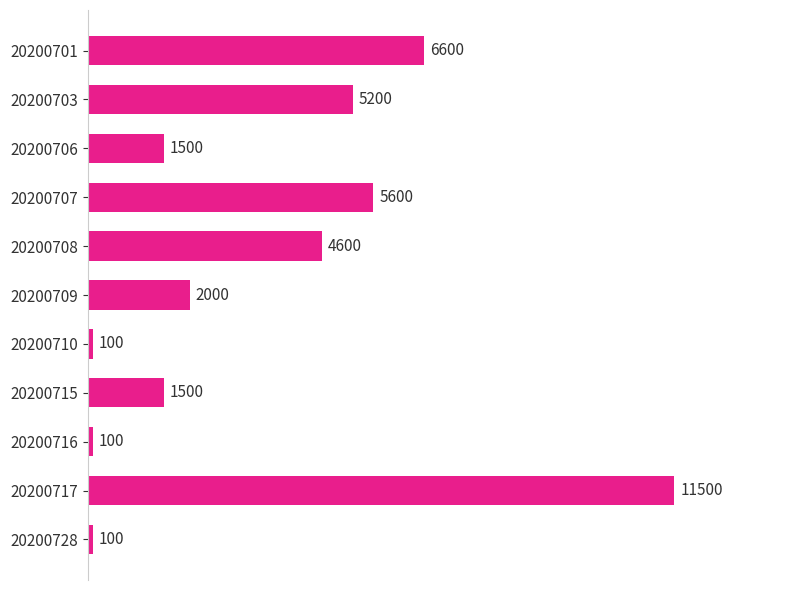

True or false: the data shows 11500 at 20200717.

True